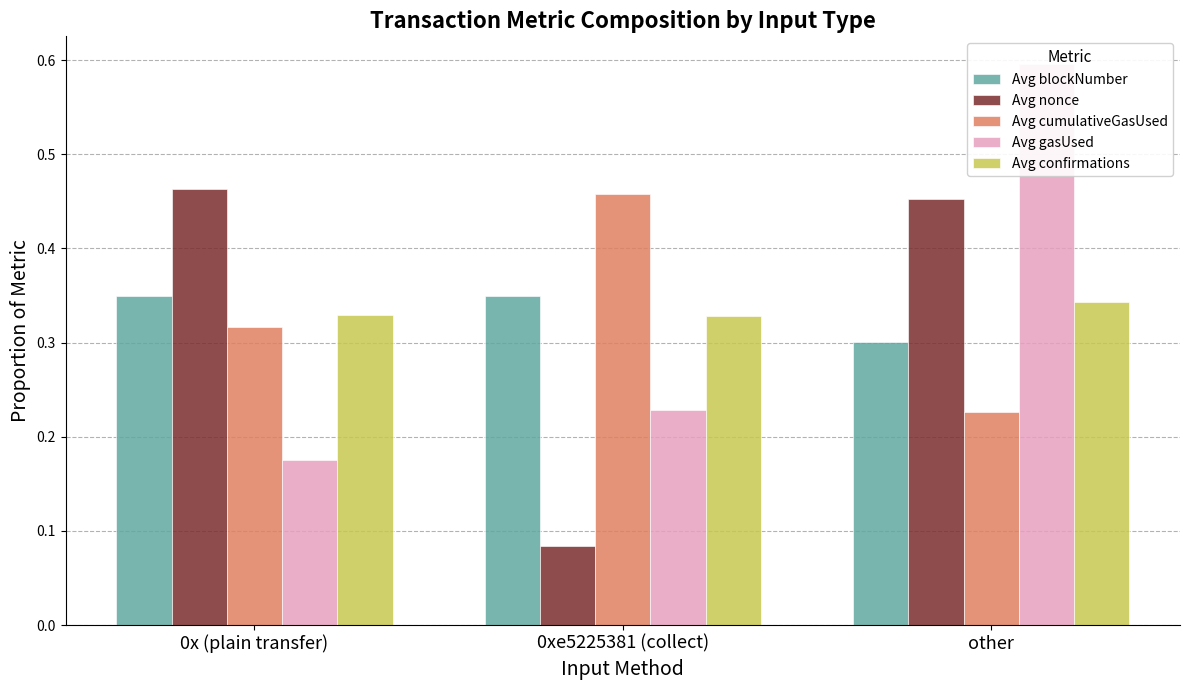

What is the average value of the Avg gasUsed series?

0.3